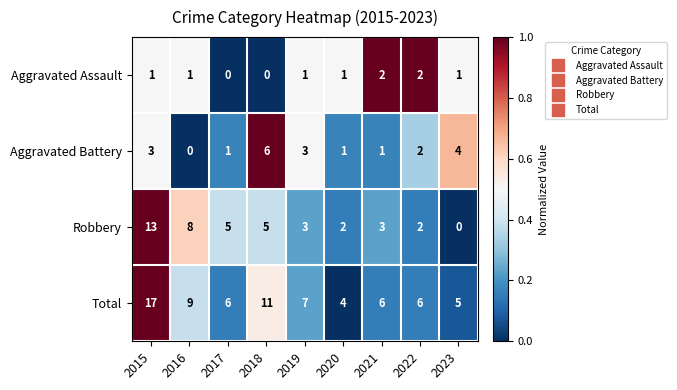

List the series in order of their peak value, lowest first.

Aggravated Assault, Aggravated Battery, Robbery, Total